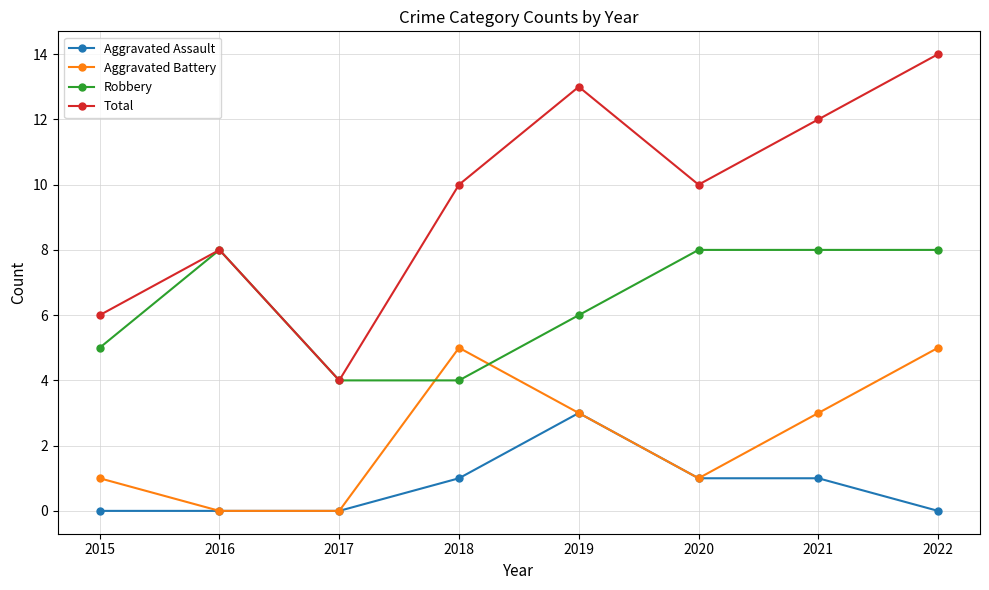

What is the minimum value for Total?

4